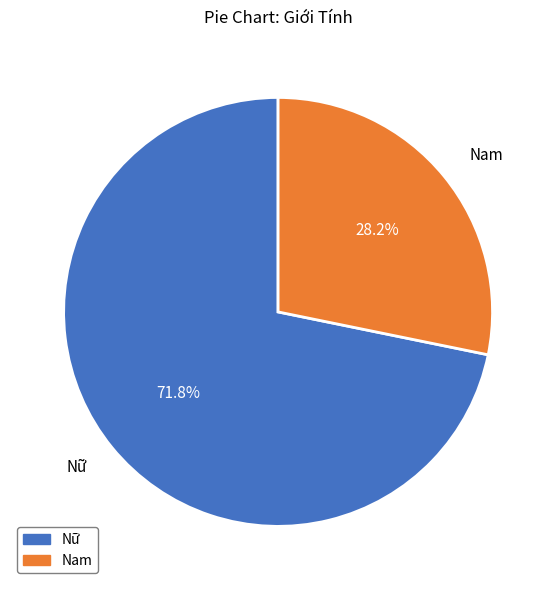

What percentage is the Nam slice, to the nearest percent?

28%